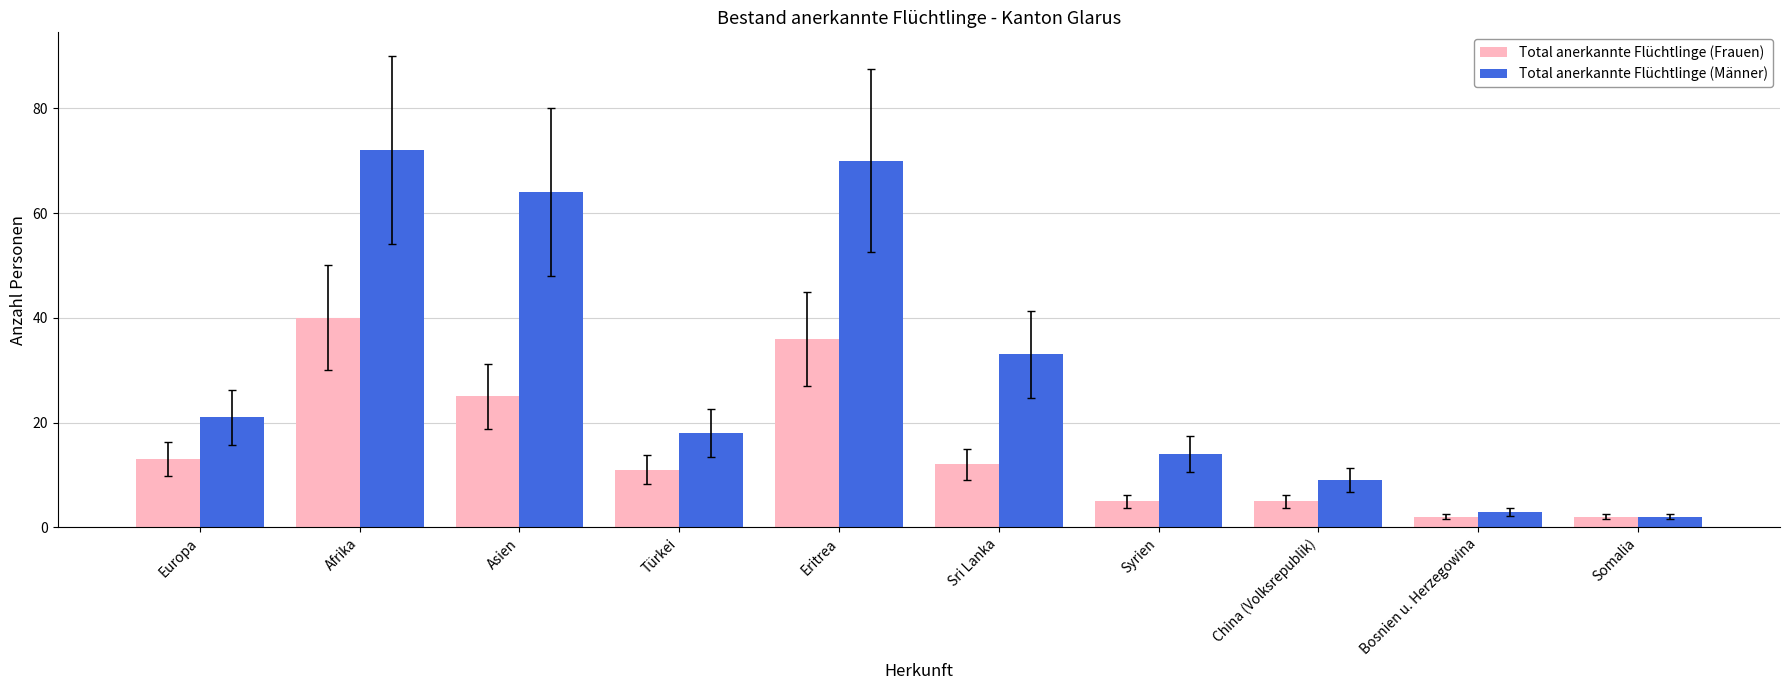

Is the value of Total anerkannte Flüchtlinge (Männer) at China (Volksrepublik) greater than the value of Total anerkannte Flüchtlinge (Frauen) at Sri Lanka?

No